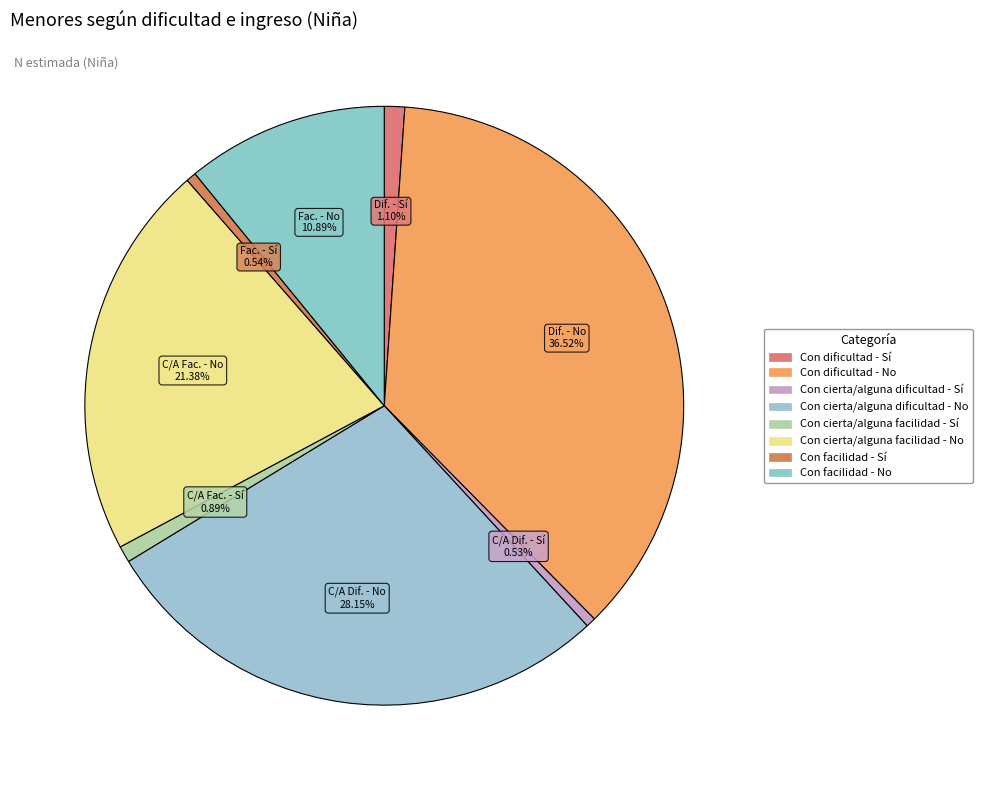

How many slices are in this pie chart?

8